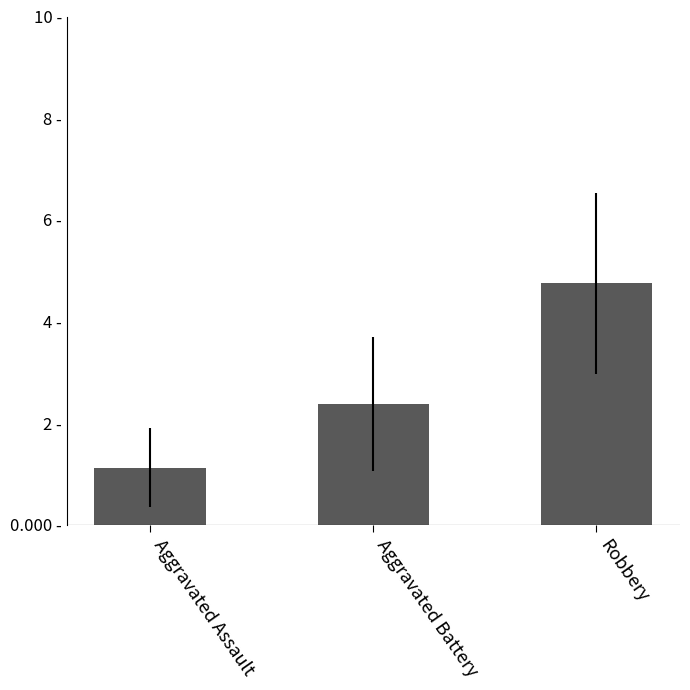

Does the chart contain any negative values?

No